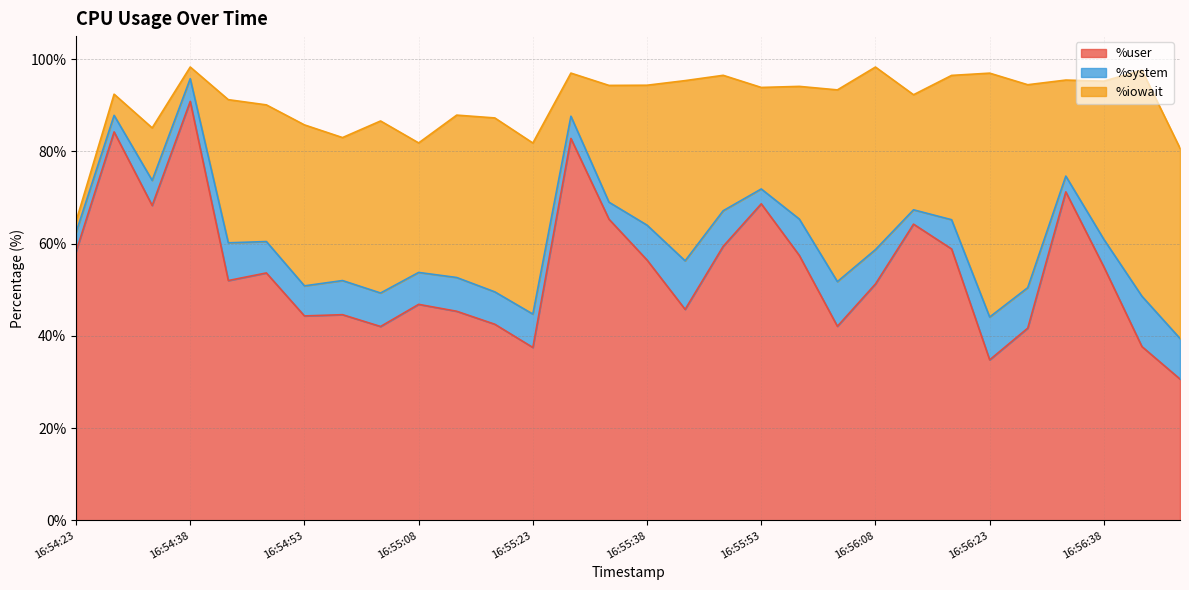

Which category has the highest value in the %system series?

16:56:43